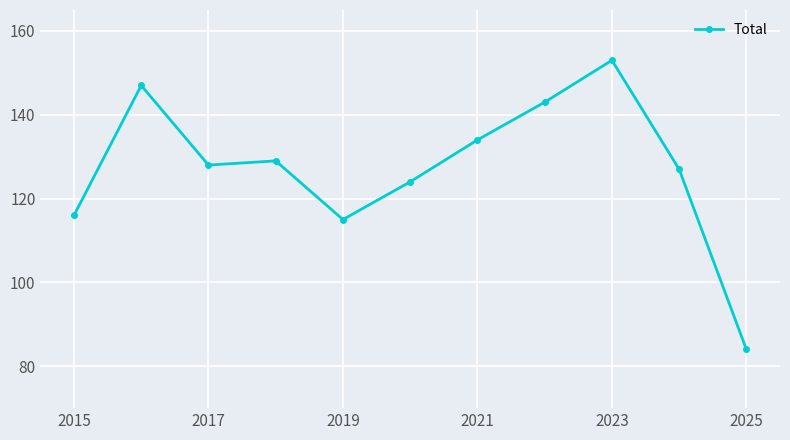

What is the difference between the maximum and minimum values?

69